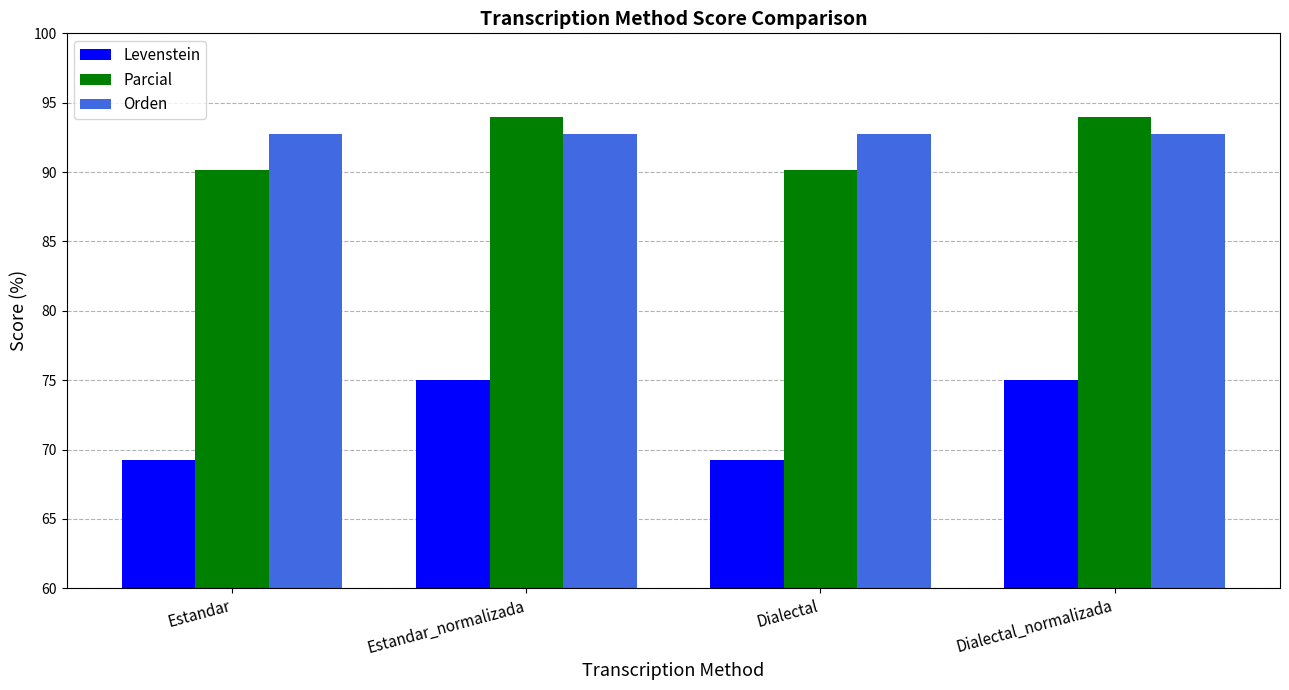

Reading right to left, extract all data points from this chart.

Levenstein: Dialectal_normalizada=75.0	Dialectal=69.2	Estandar_normalizada=75.0	Estandar=69.2
Parcial: Dialectal_normalizada=93.9	Dialectal=90.1	Estandar_normalizada=93.9	Estandar=90.1
Orden: Dialectal_normalizada=92.8	Dialectal=92.8	Estandar_normalizada=92.8	Estandar=92.8